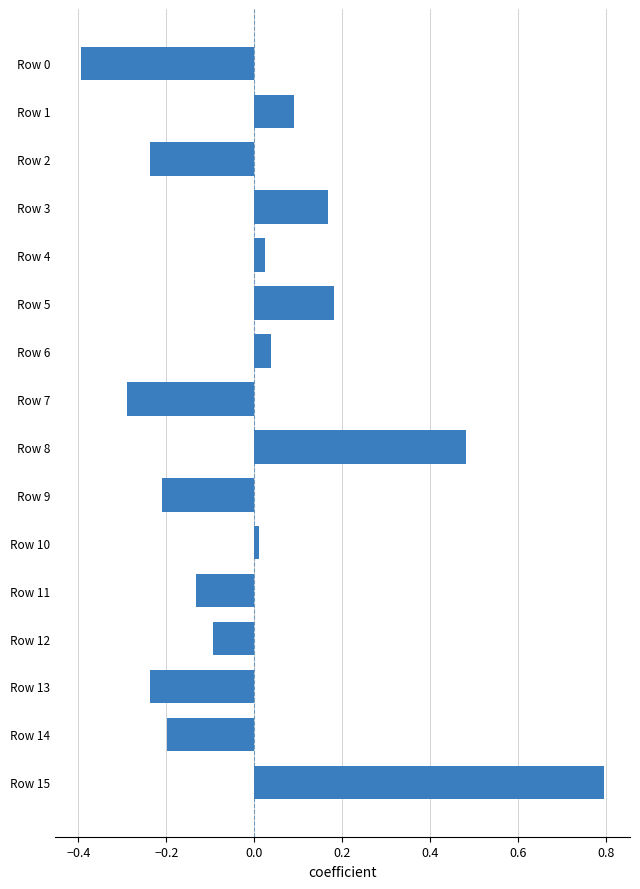

What is the change in value from Row 0 to Row 3?

+0.6